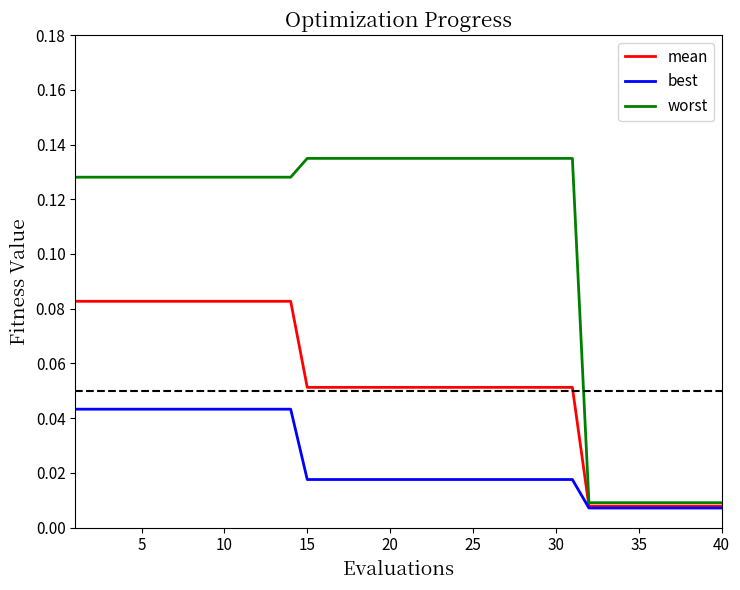

Which series has the widest spread of values?

worst